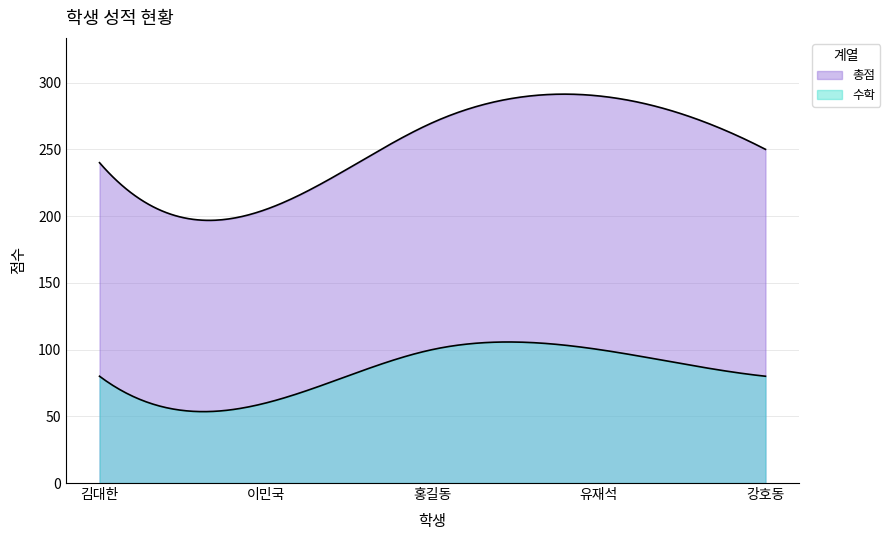

The 총점 series shows 250 at 강호동. True or false?

True